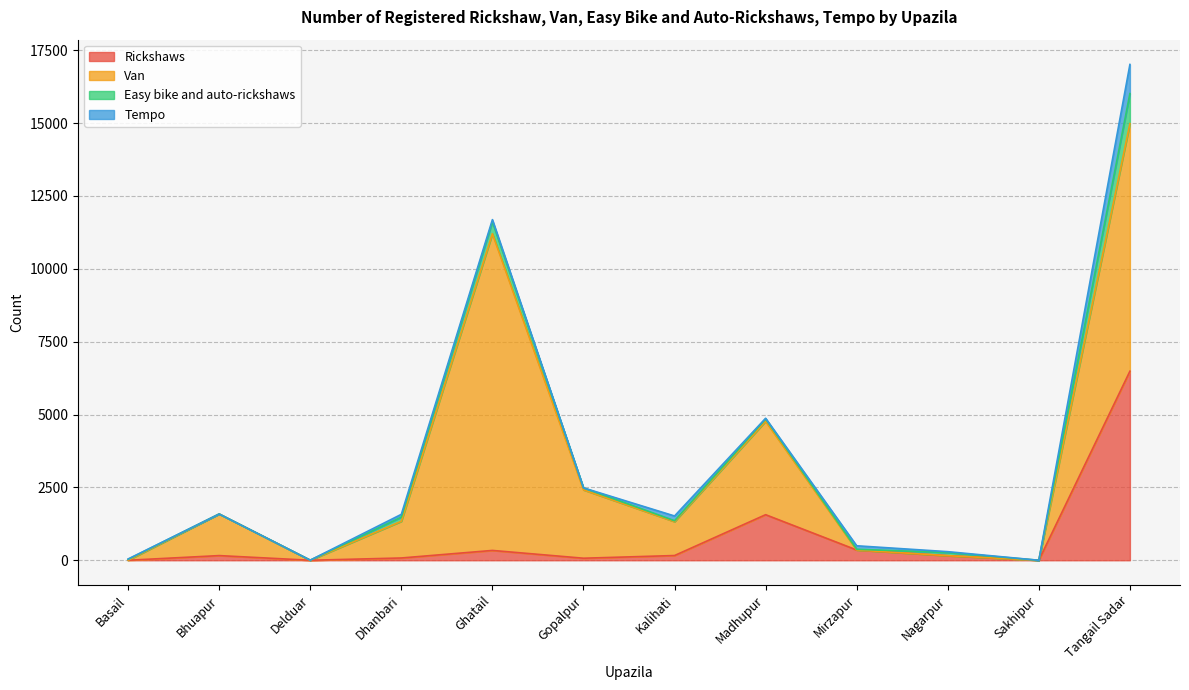

Where is the first local minimum for Van?

Delduar